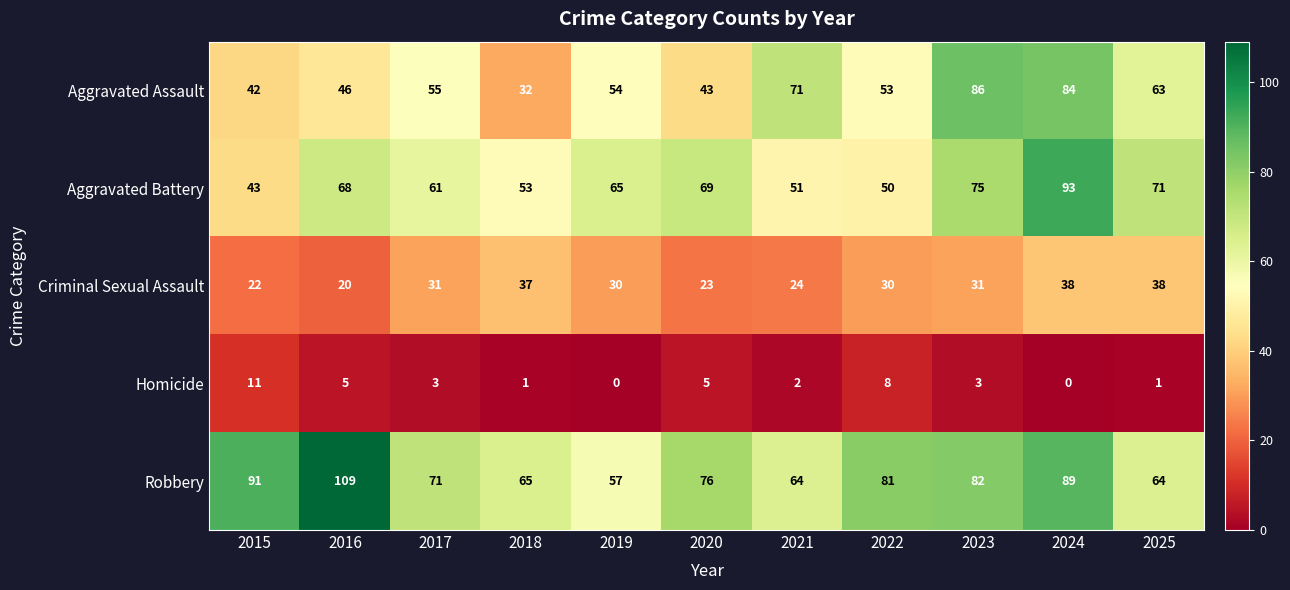

What is the difference between the maximum and minimum values in the Robbery series?

52